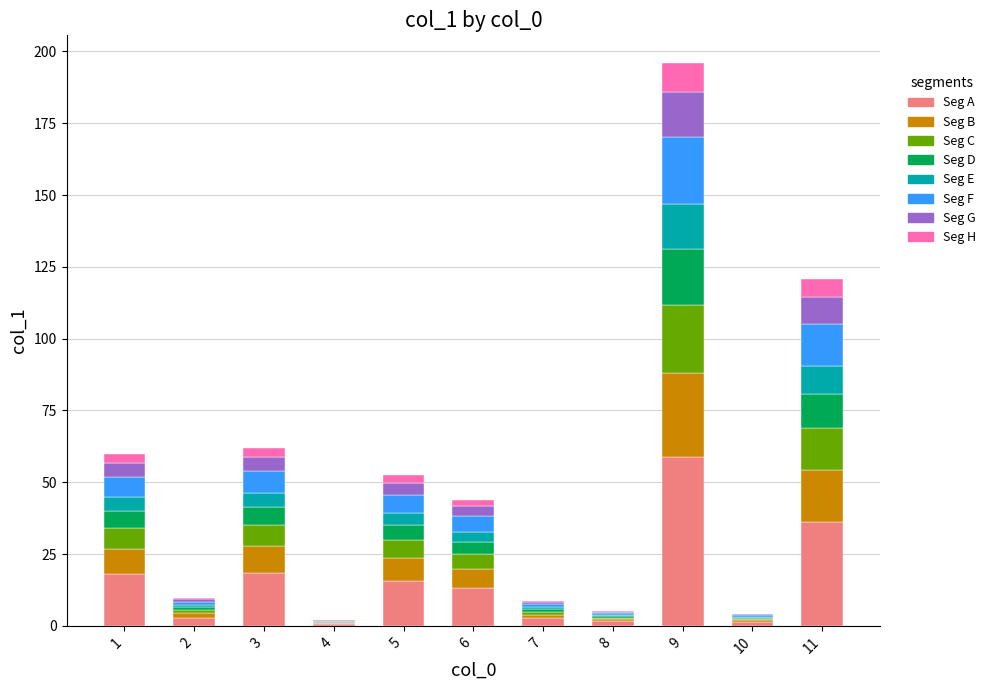

At which category is the sum across all series the highest?

9